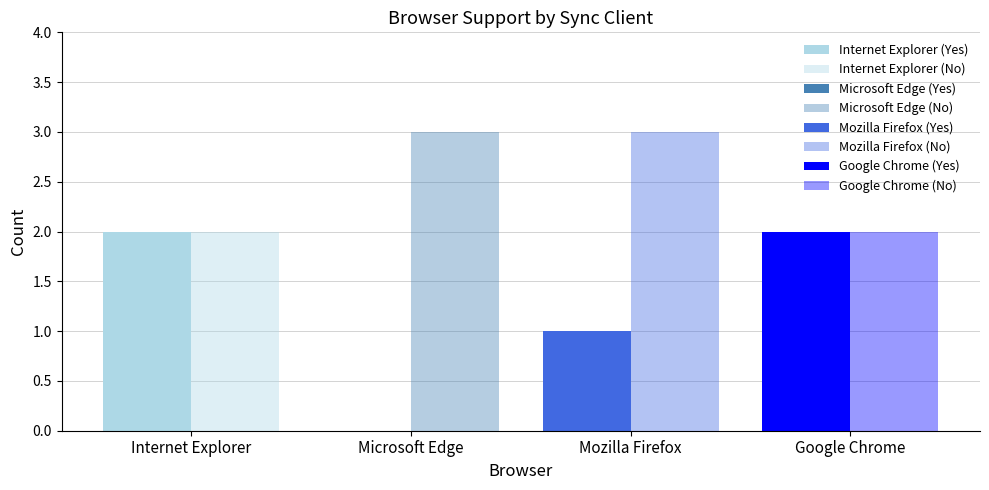

Reading left to right, what are all the values shown in this chart?

Yes: 2	0	1	2
No: 2	3	3	2